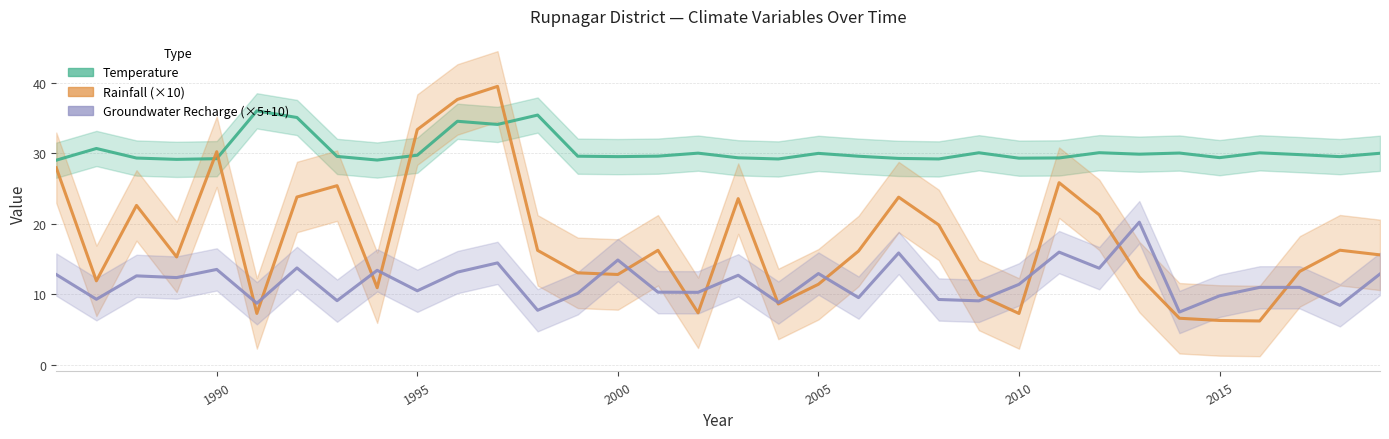

What is the maximum value shown in the chart?

39.5